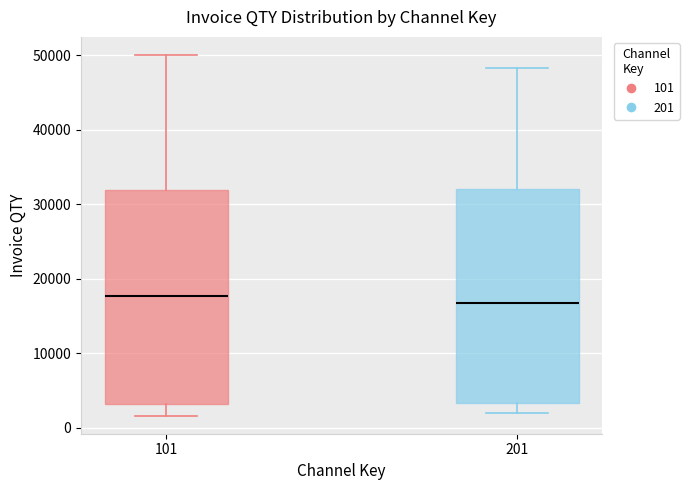

Where does the upper whisker of the box at x = 201 end on the y-axis? The values are not printed on the chart, so give them approximately, as read against the axis.

48000